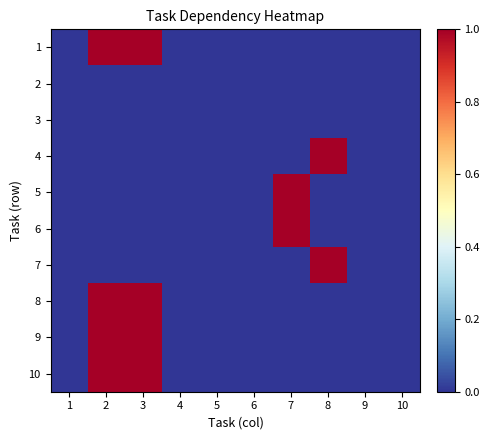

At which category does the chart reach its minimum across all series?

1